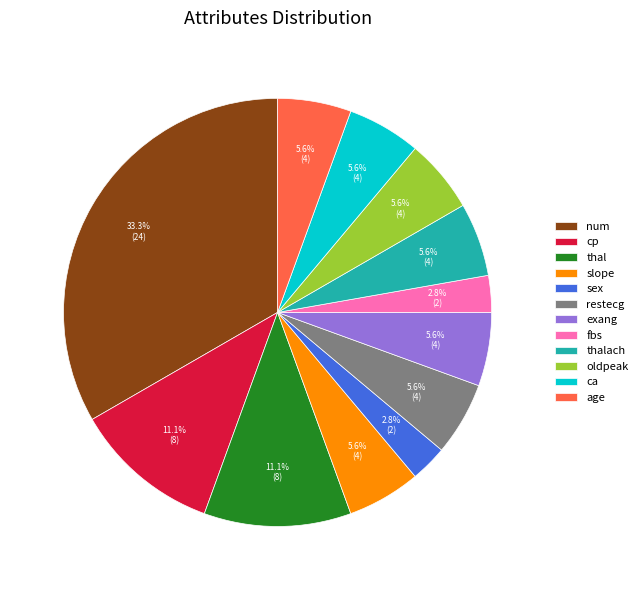

Is there a majority slice in this chart?

No